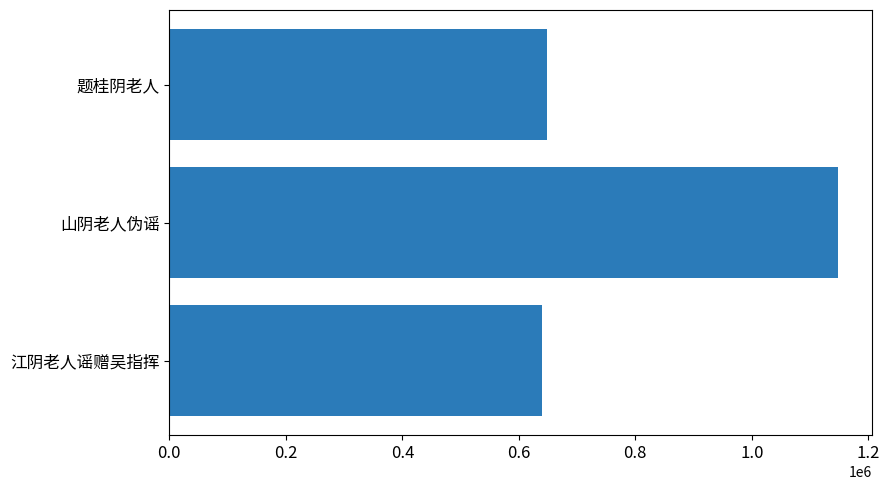

Are the bars horizontal?

Yes